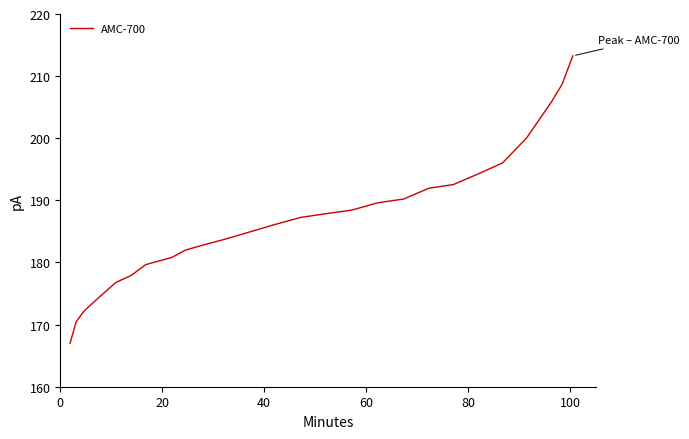

What is the smallest value displayed?

167.0